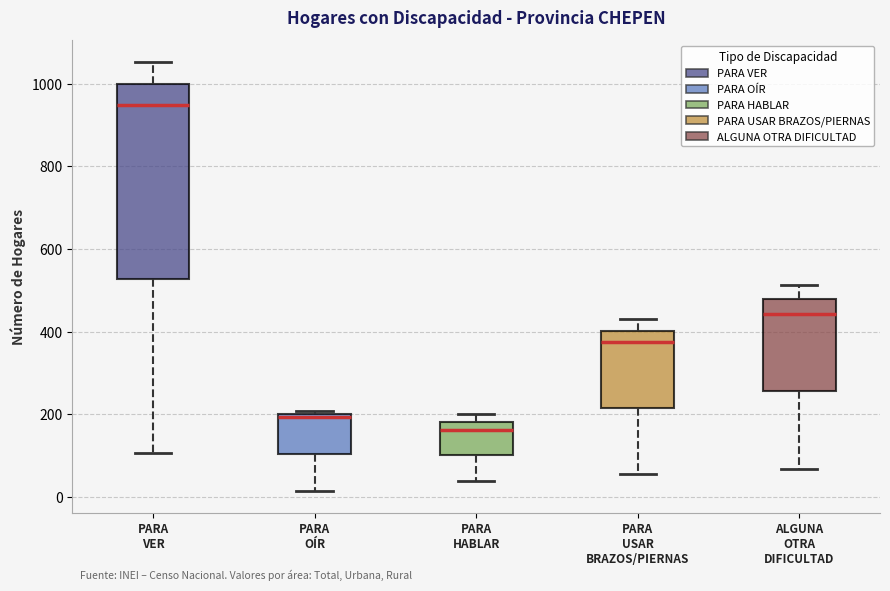

Which box is the tallest, from its lower edge to its upper edge?

PARA VER